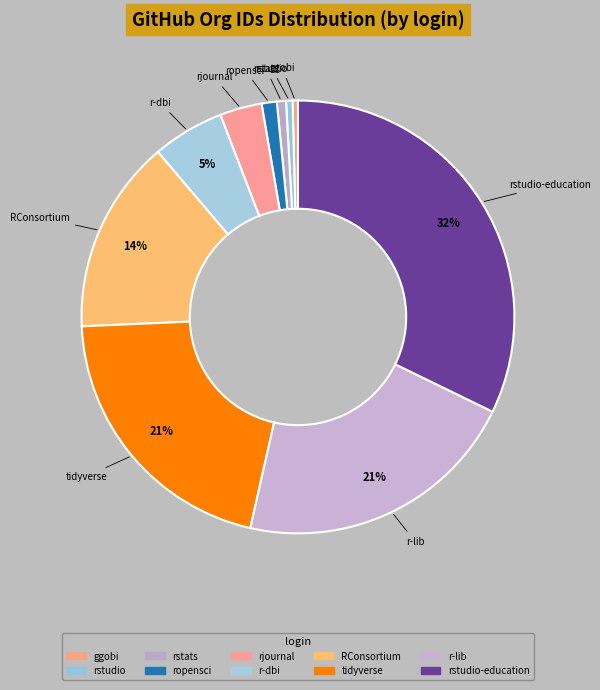

How many segments does this pie chart have?

10